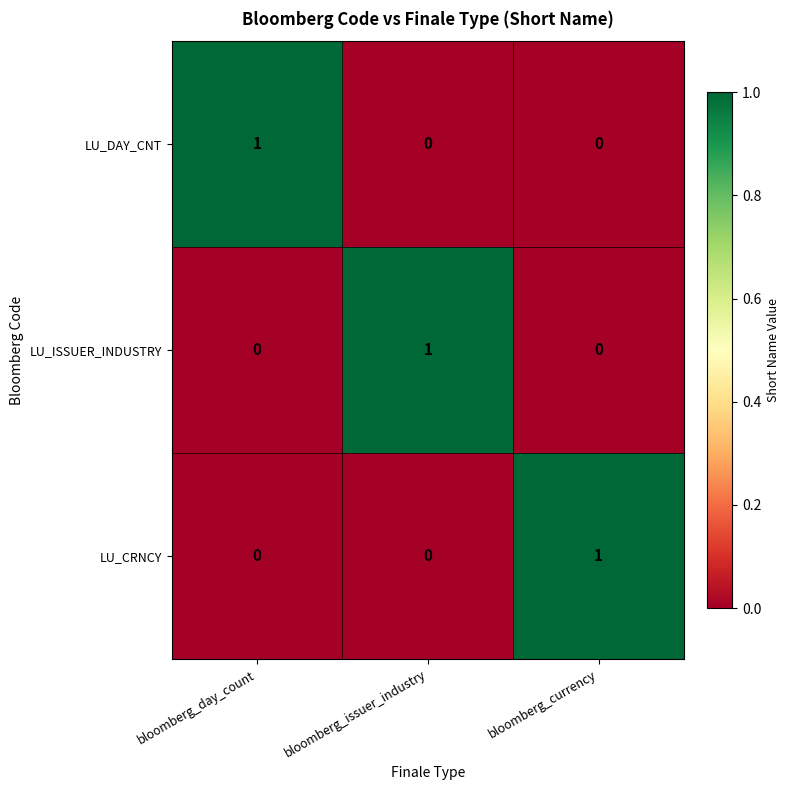

At which label does LU_ISSUER_INDUSTRY reach its peak?

bloomberg_issuer_industry